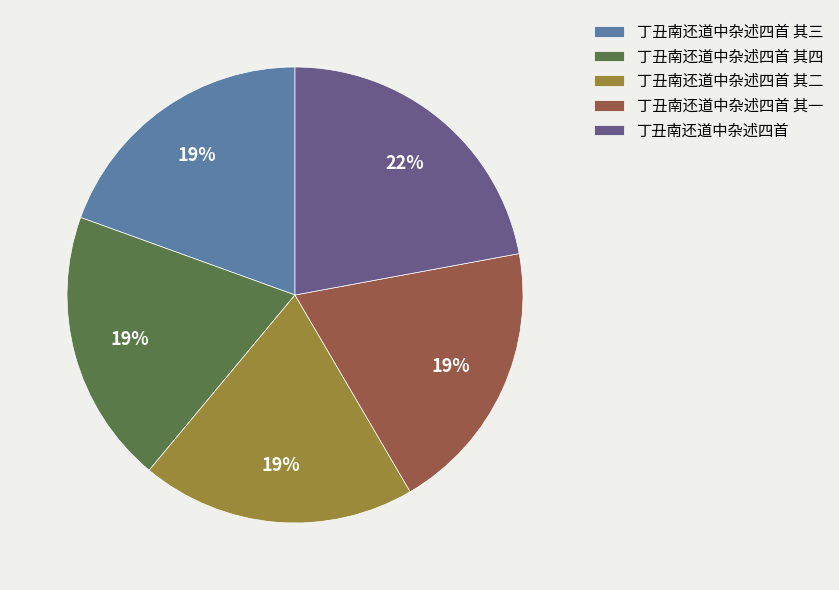

To the nearest percent, what percentage of the pie is 丁丑南还道中杂述四首 其四?

19%